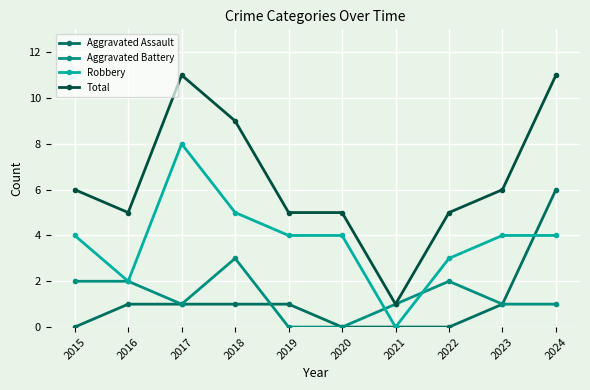

What is the maximum value shown in the chart?

11